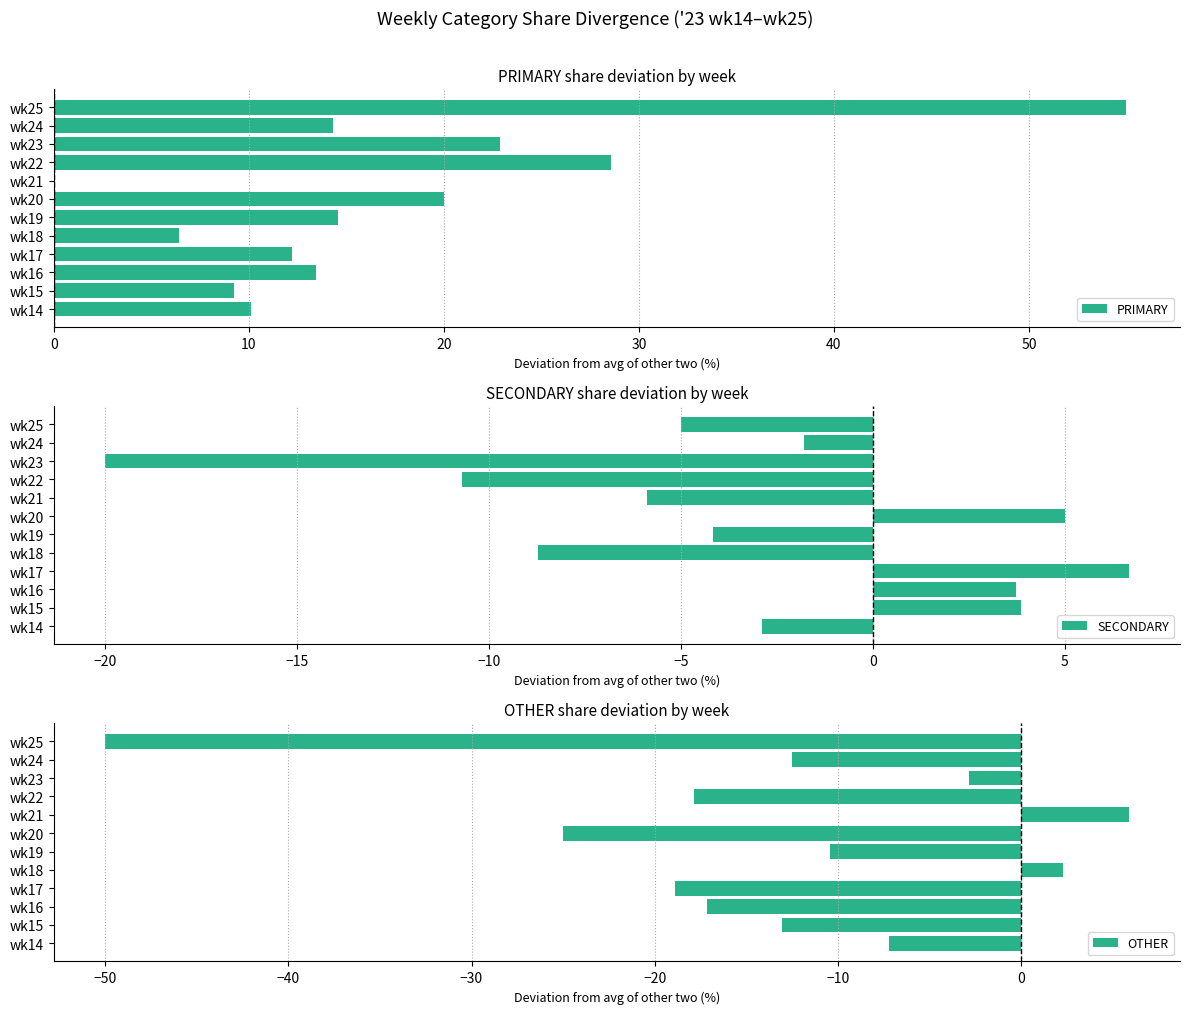

Reading right to left, what are all the values shown in this chart?

PRIMARY: 55.0	14.3	22.9	28.6	0.0	20.0	14.6	6.4	12.2	13.4	9.2	10.1
SECONDARY: -5.0	-1.8	-20.0	-10.7	-5.9	5.0	-4.2	-8.7	6.7	3.7	3.8	-2.9
OTHER: -50.0	-12.5	-2.9	-17.9	5.9	-25.0	-10.4	2.3	-18.9	-17.2	-13.1	-7.2